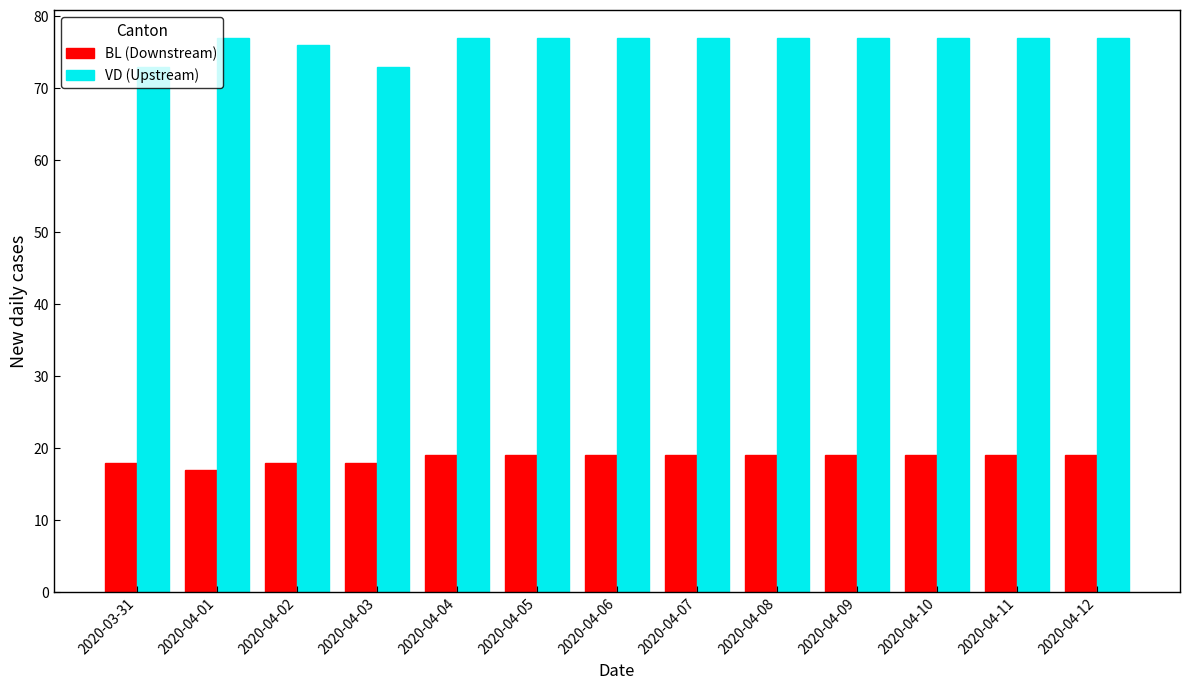

What is the total value across all series at 2020-04-05?

96